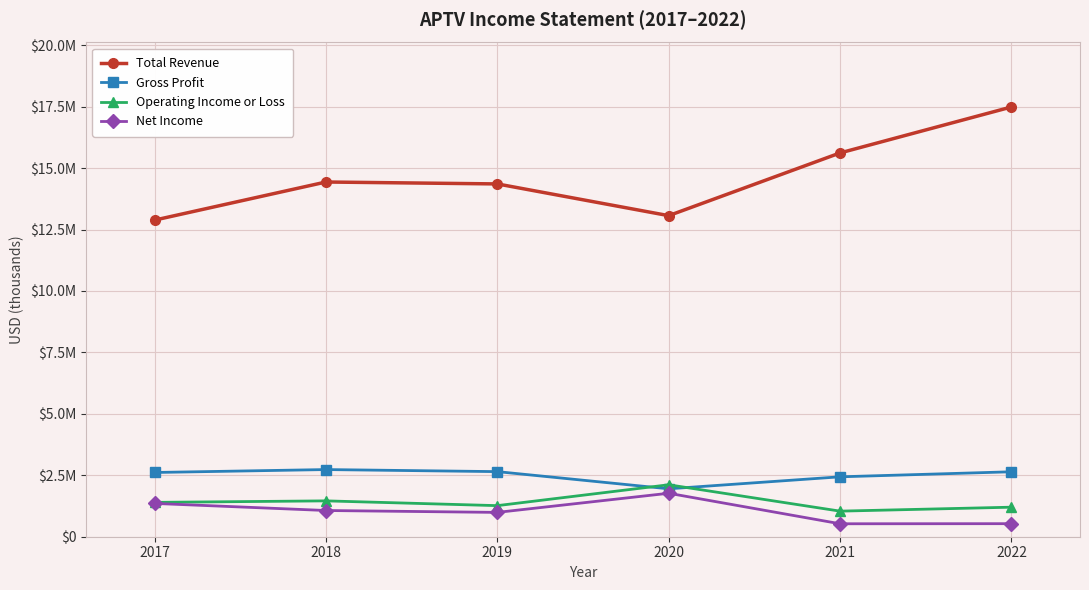

What are all the series names shown in the legend?

Total Revenue, Gross Profit, Operating Income or Loss, Net Income